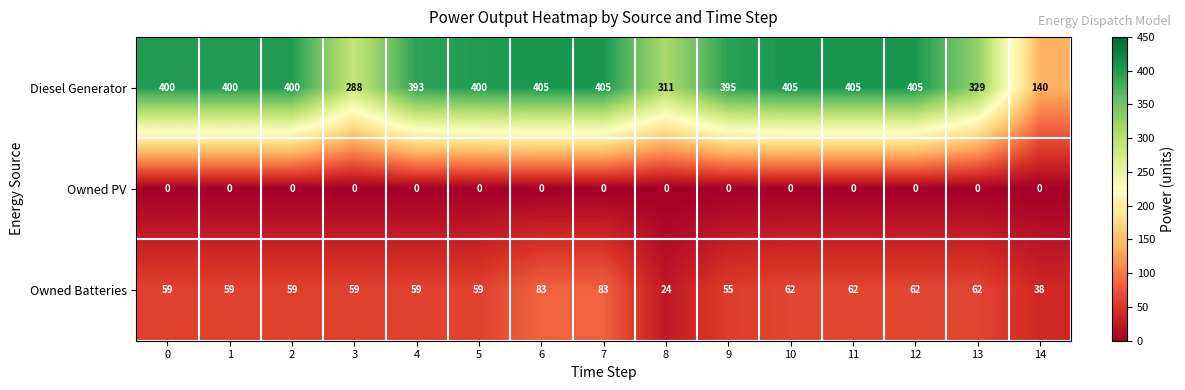

Is it true that Owned Batteries equals 55 at 9?

True